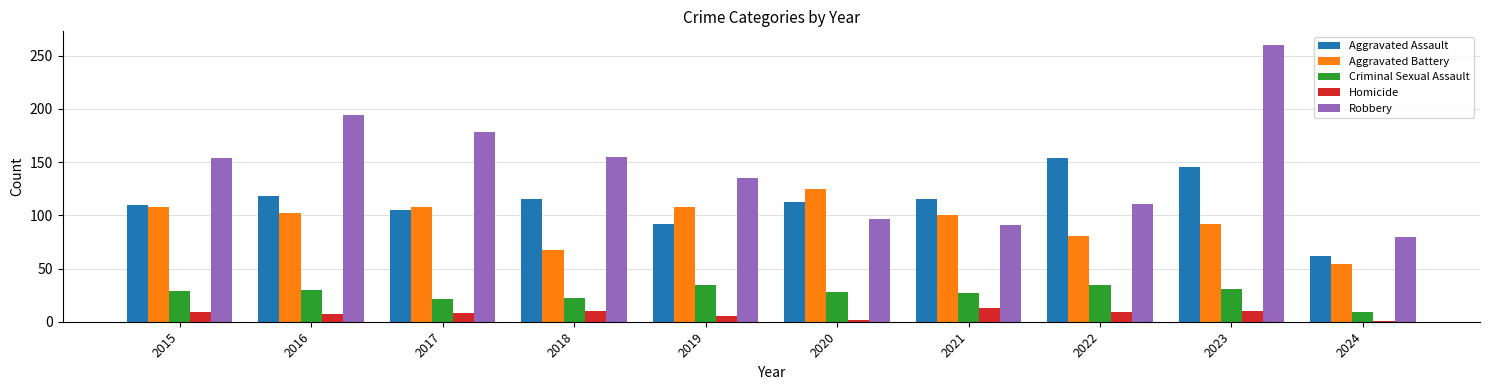

What is the highest value of the Aggravated Battery series?

125